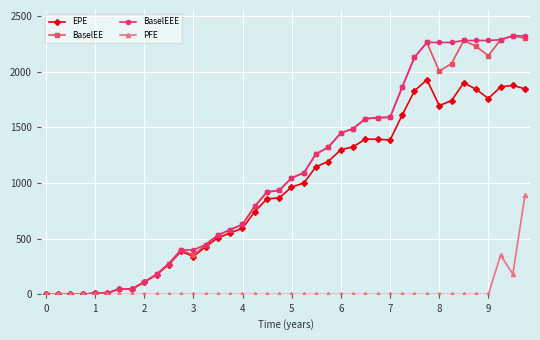

True or false: BaselEE has more than 2 interior local peaks.

True